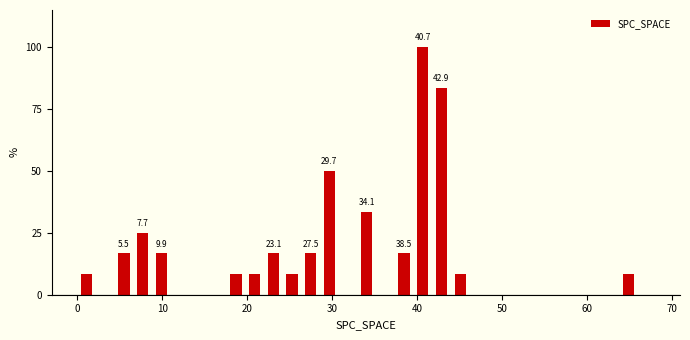

Read against the x-axis, roughly where is the centre of the tallest bar?

41